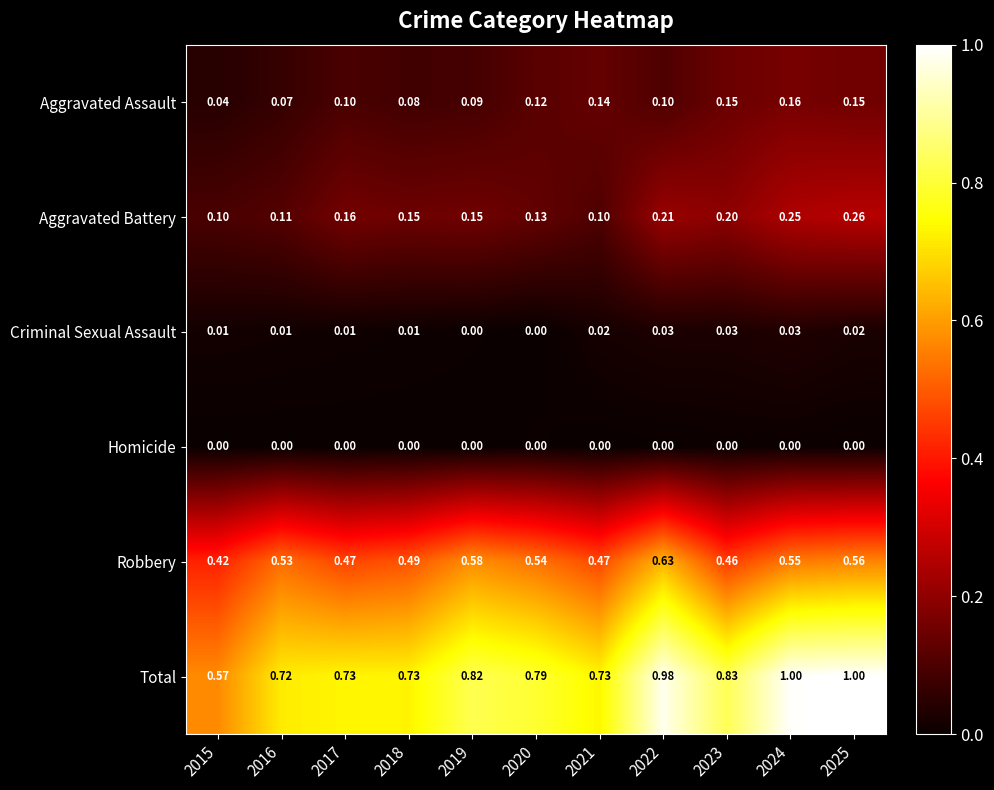

List the series in order of their peak value, highest first.

Total, Robbery, Aggravated Battery, Aggravated Assault, Criminal Sexual Assault, Homicide